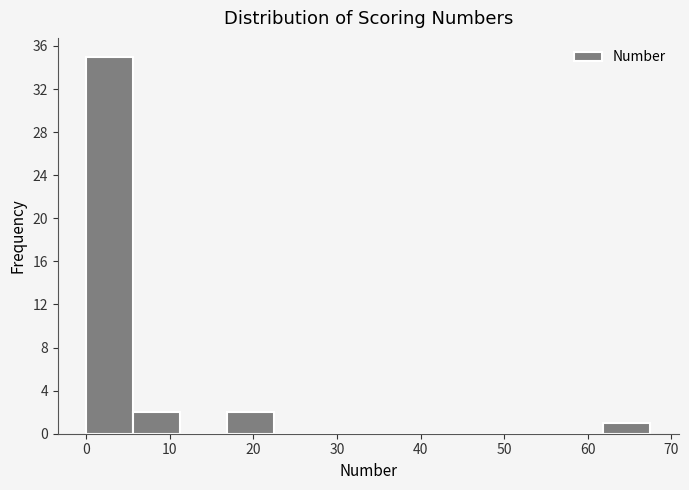

What is the height of the bar covering 6 to 11 on the x-axis? Neither the bar edges nor the heights are printed on the chart, so give them approximately, as read against the axes.

2